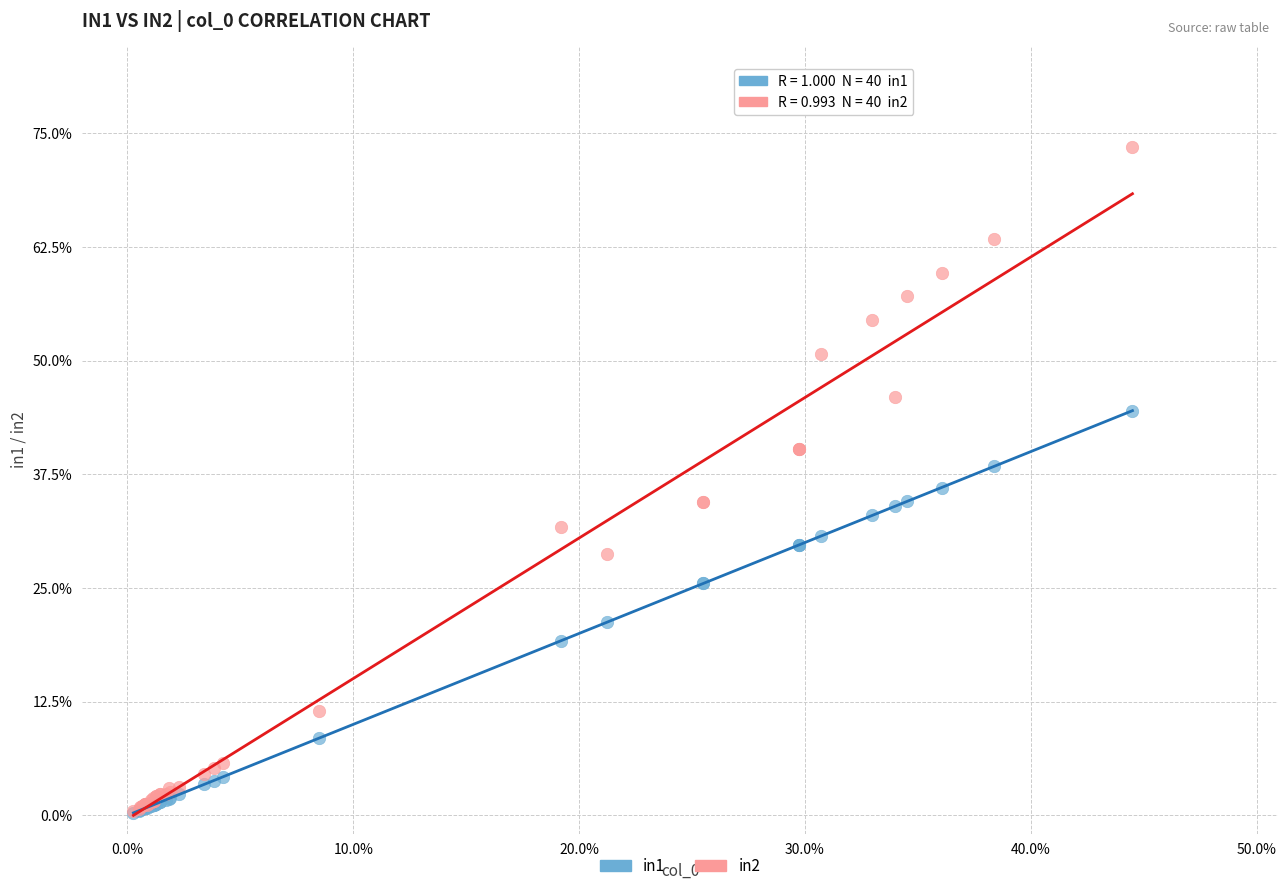

What are all the series names shown in the legend?

in1, in2